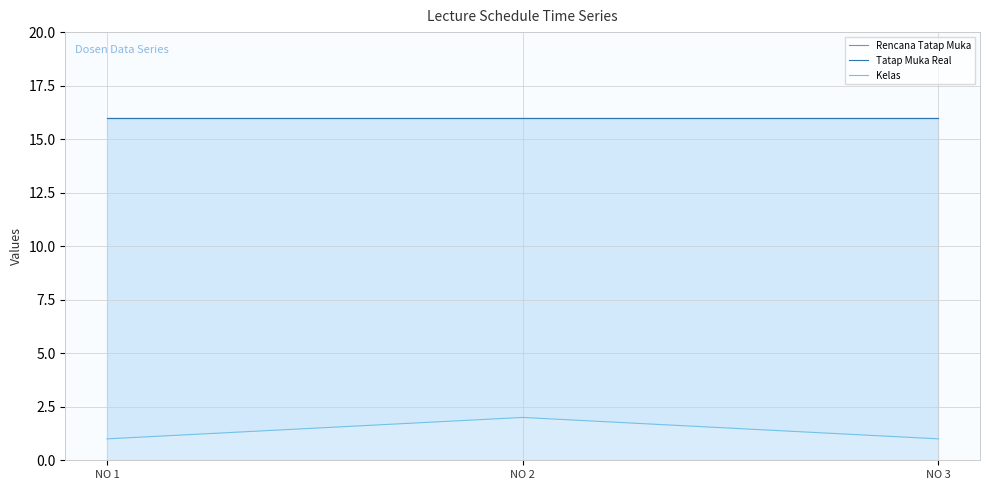

What is the highest value of the Tatap Muka Real series?

16